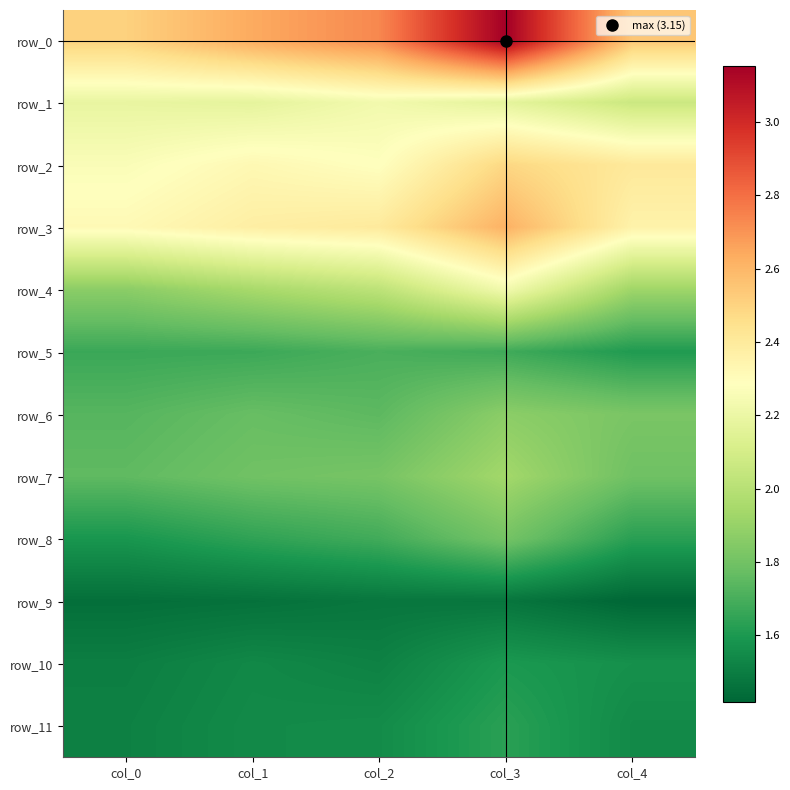

True or false: row_6 has a value of 2.8 at col_1.

False